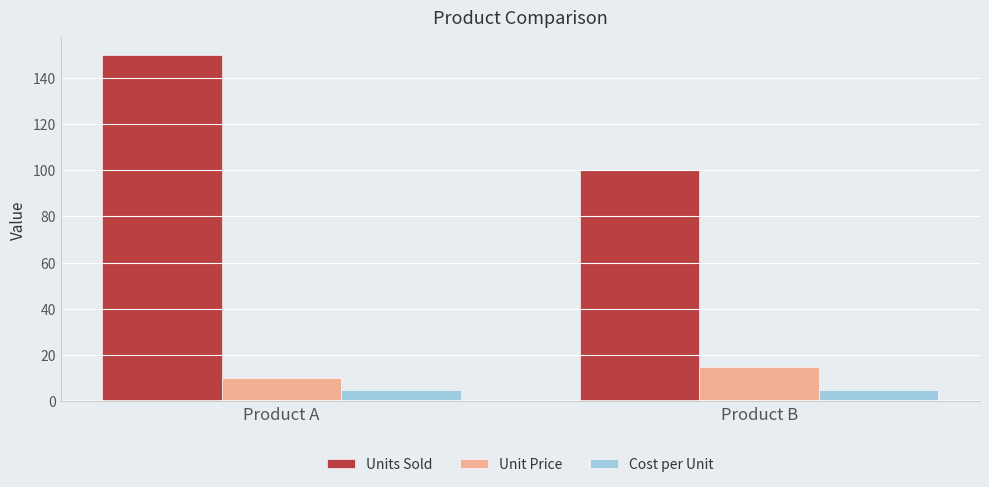

What is the sum of the Cost per Unit values at Product B and Product A?

10